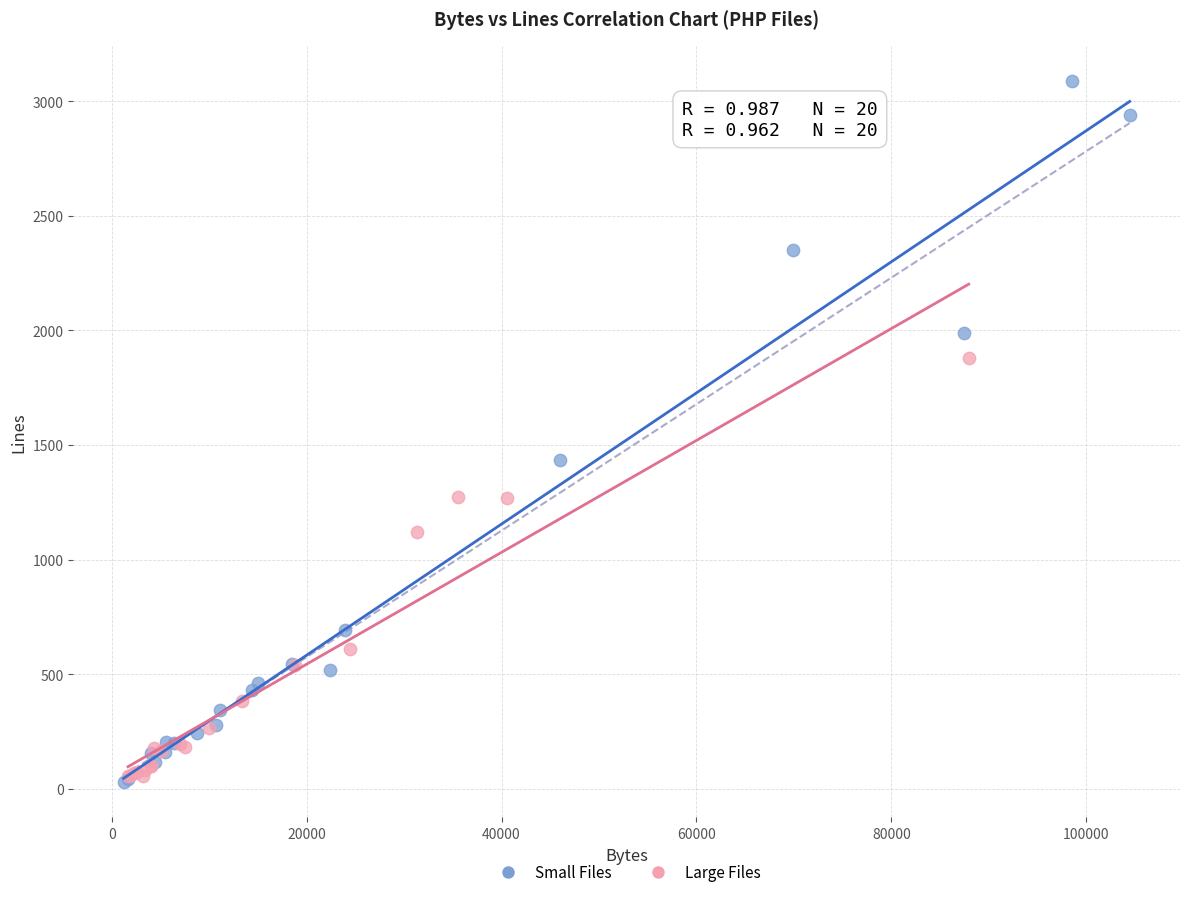

Which series reaches the maximum Y coordinate?

Small Files